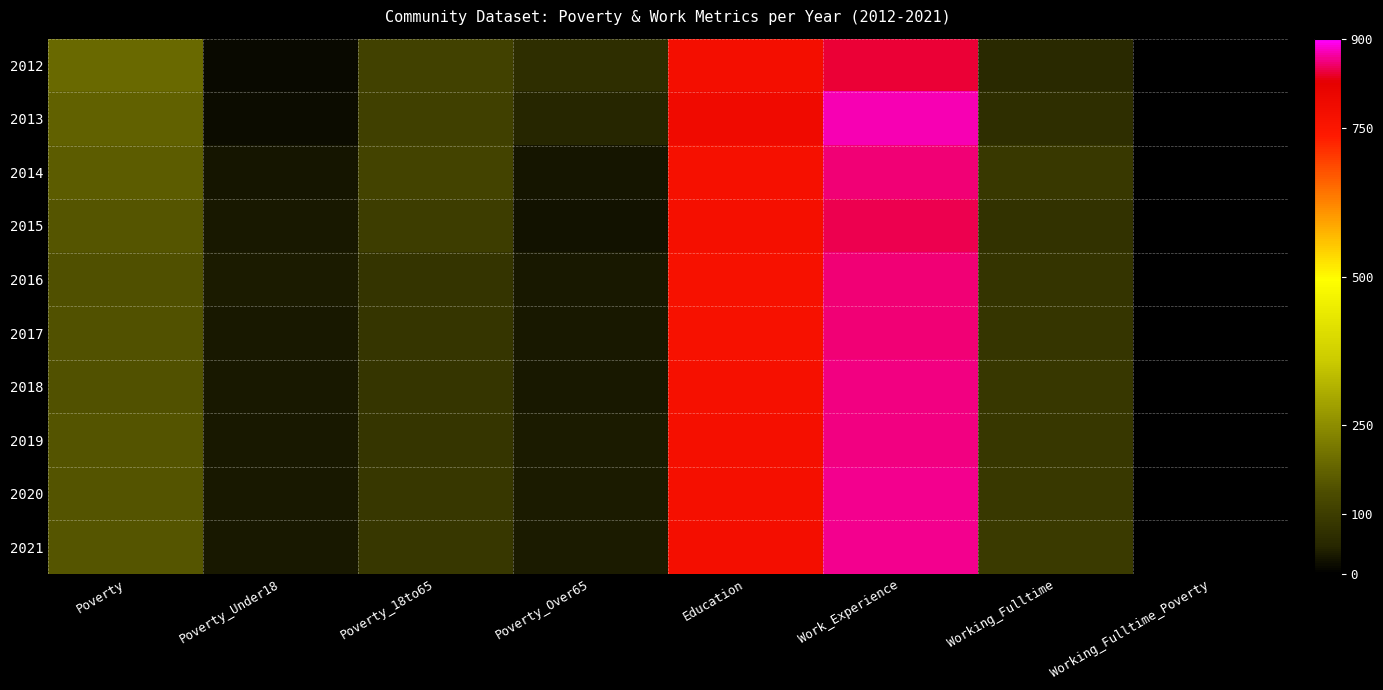

Which category has the lowest value across all series?

Working_Fulltime_Poverty